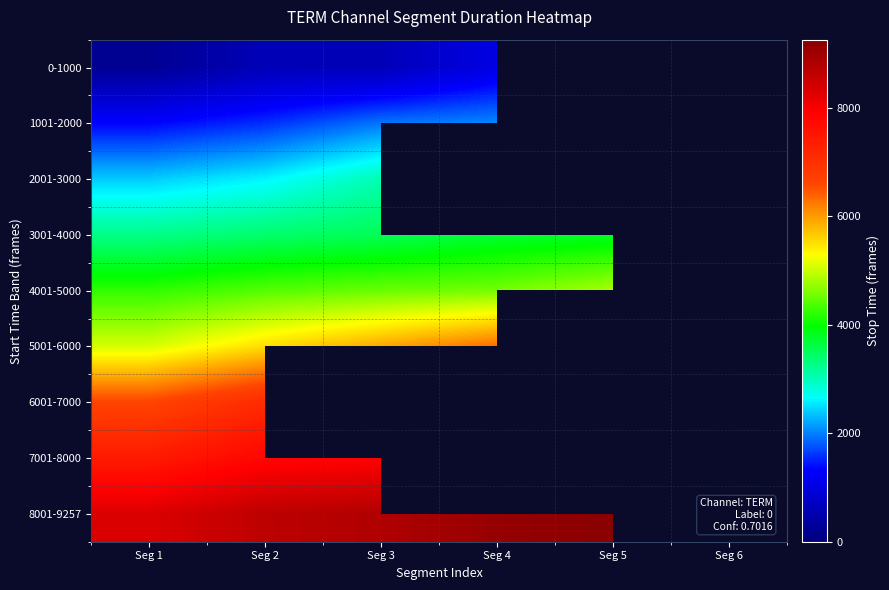

Where is 8001-9257 nearest to the value 8788?

Seg 3